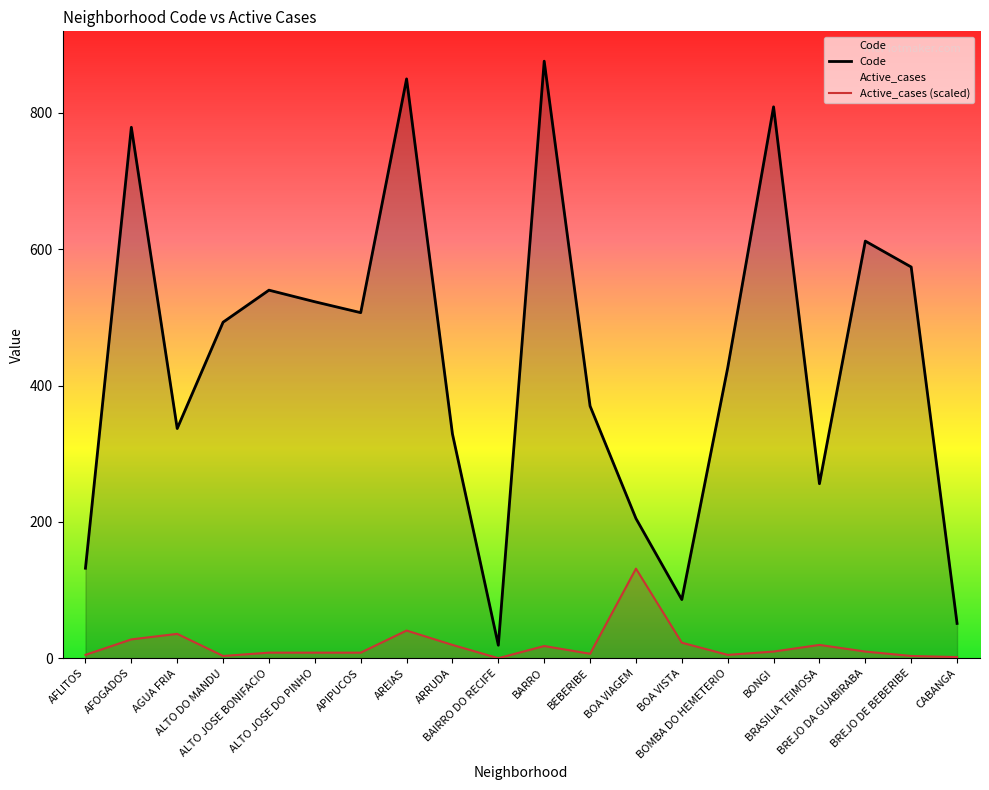

What is the average value of the Code series?

438.7